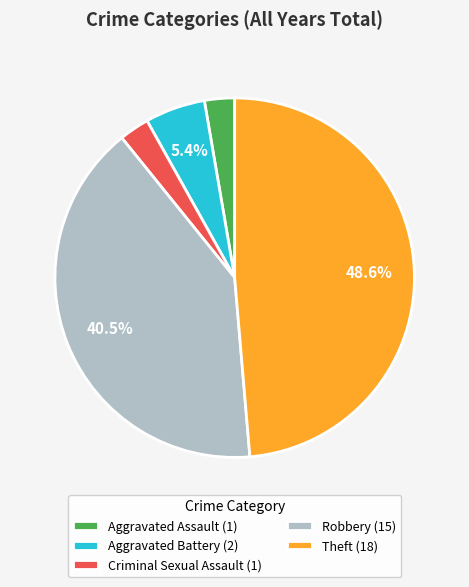

Is there any slice that represents more than half of the pie?

No